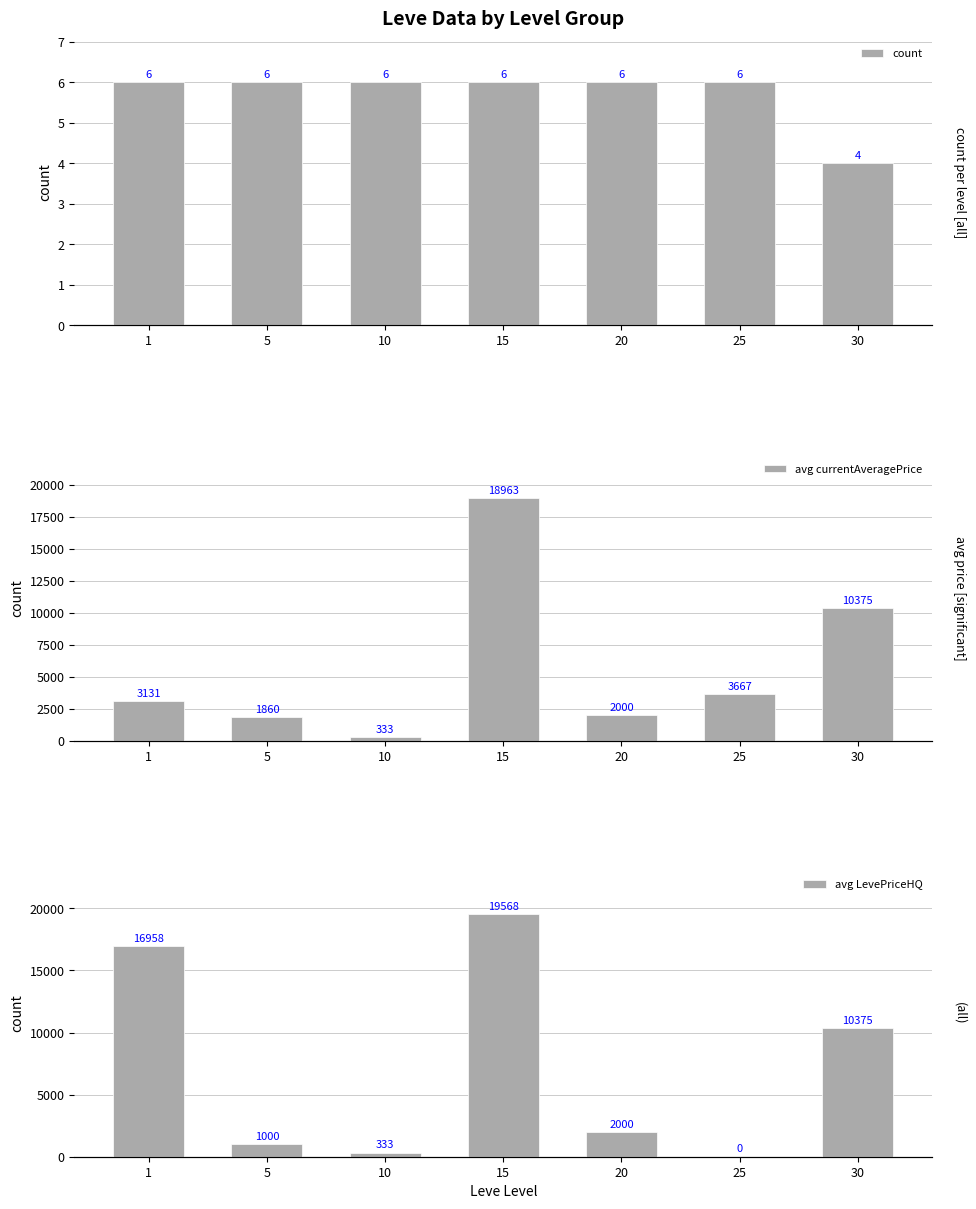

What is the value of the avg LevePriceHQ bar at the 7th from the left?

10375